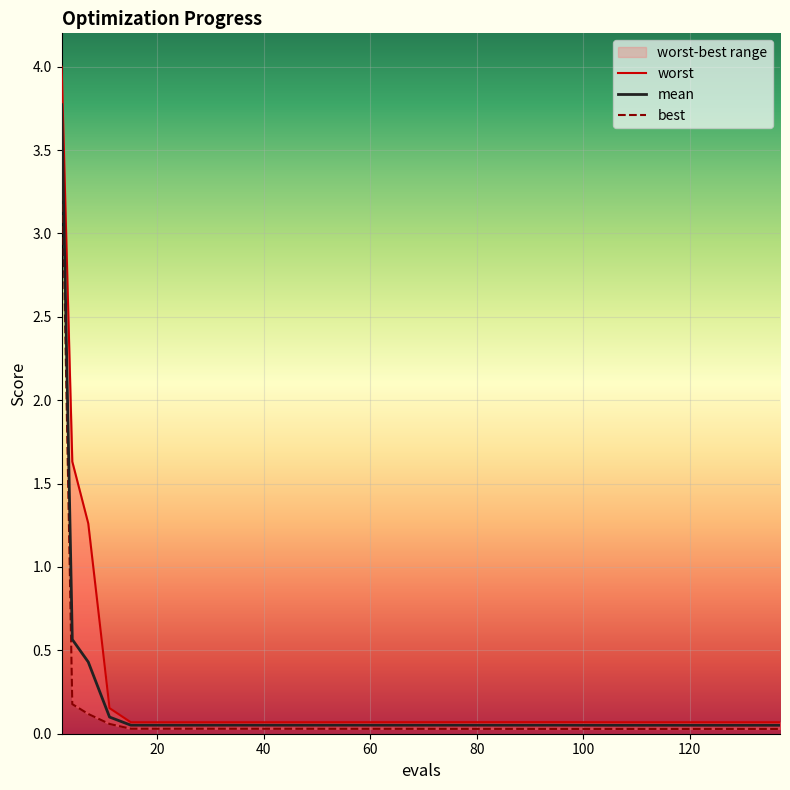

True or false: worst has more than 0 points higher than both neighbors.

True